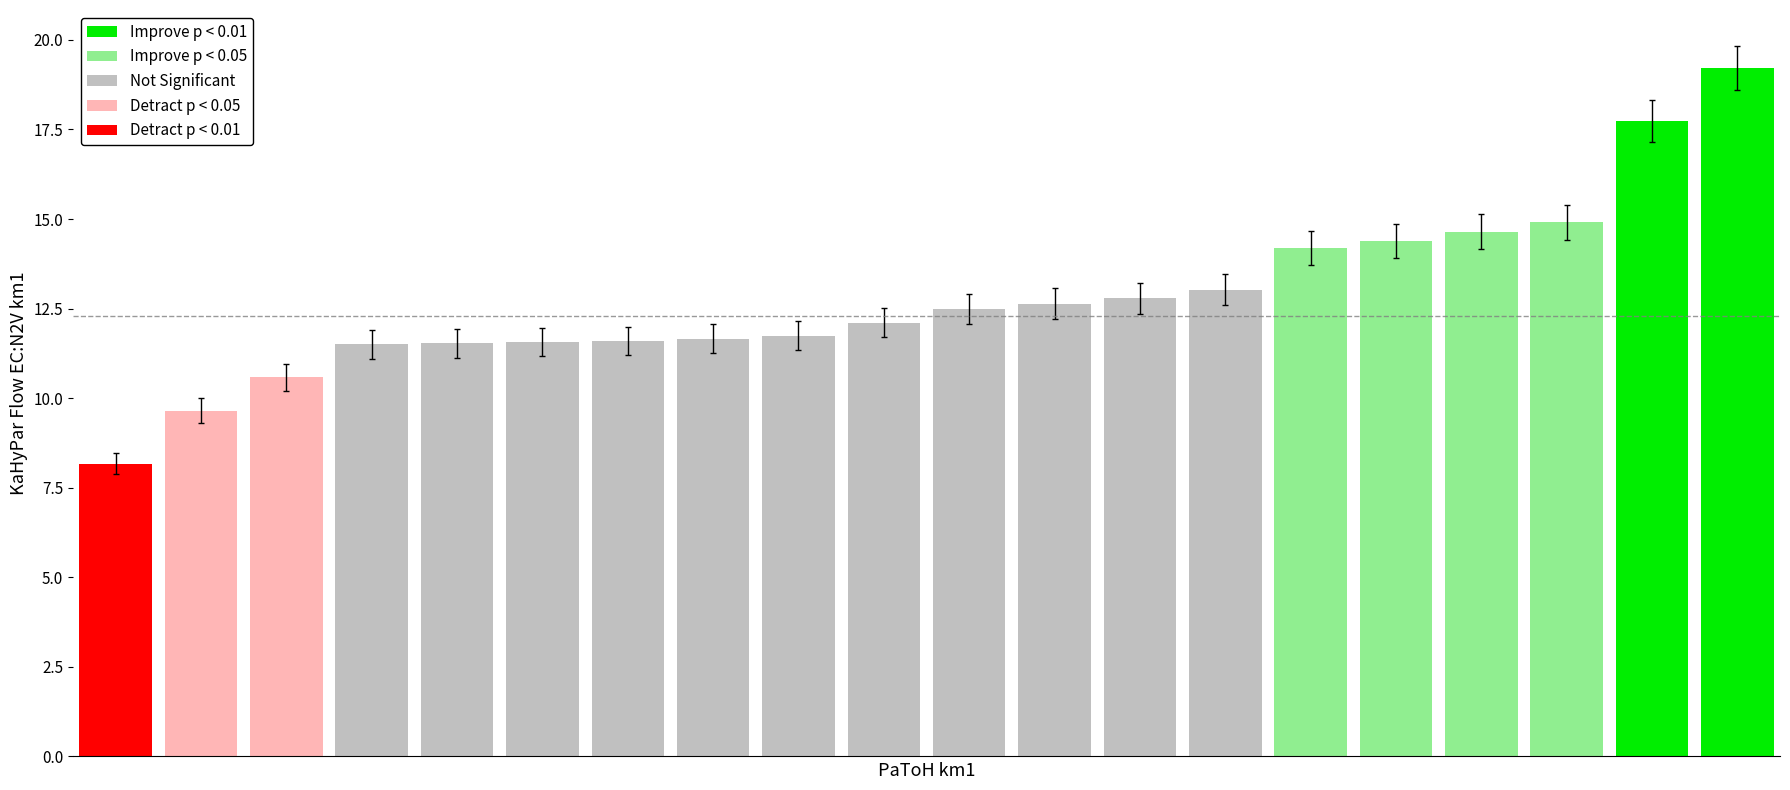

What is the sum of all values?

256.1